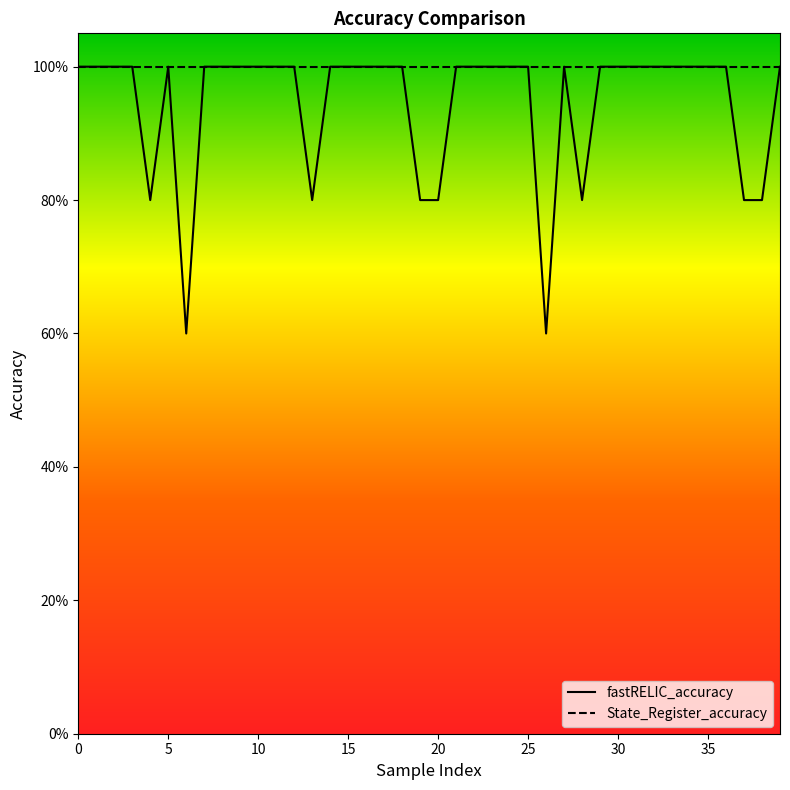

Which series has the widest spread of values?

fastRELIC_accuracy